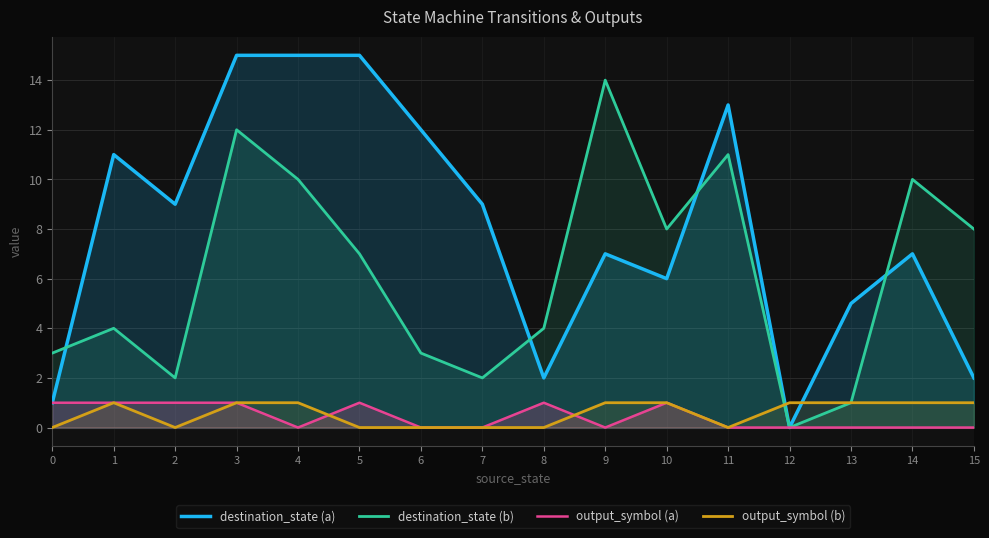

Where is the first local minimum for destination_state (b)?

2